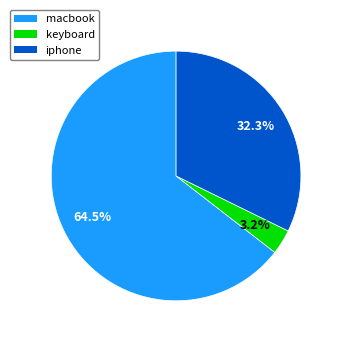

How much of the chart is everything except keyboard?

96.8%